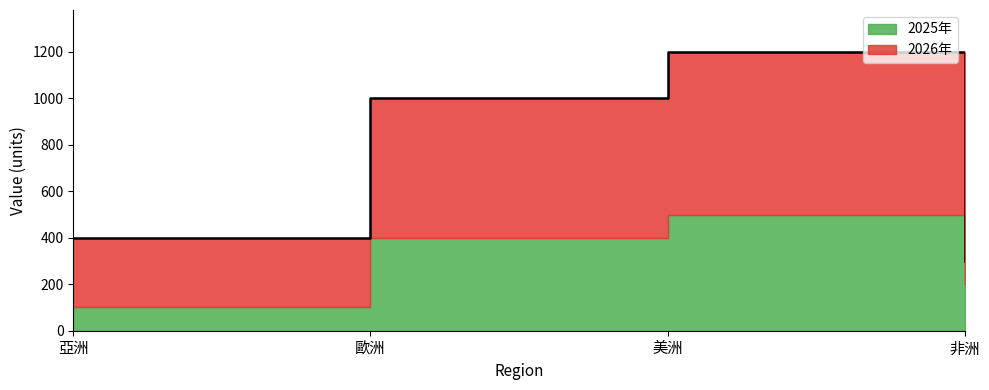

Rank the series by their maximum value, from lowest to highest.

2025年, 2026年